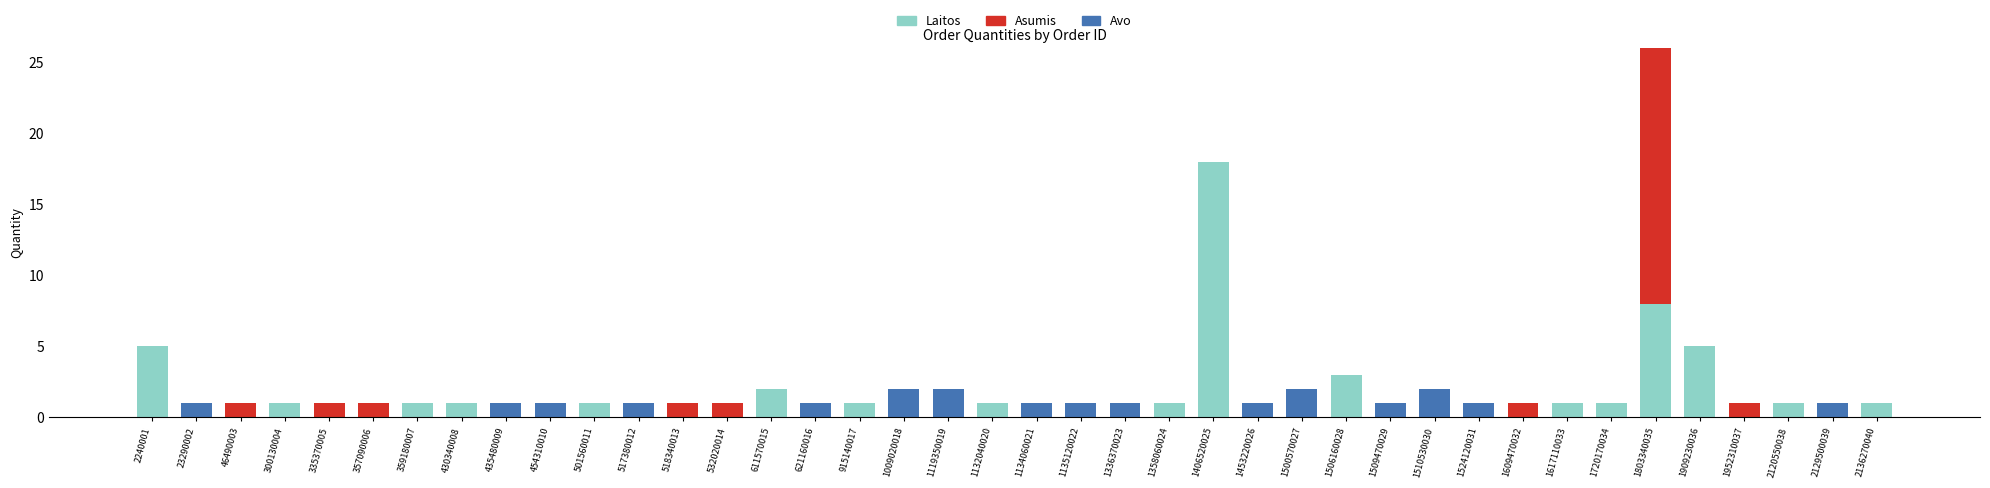

At which category is the sum across all series the highest?

1803340035